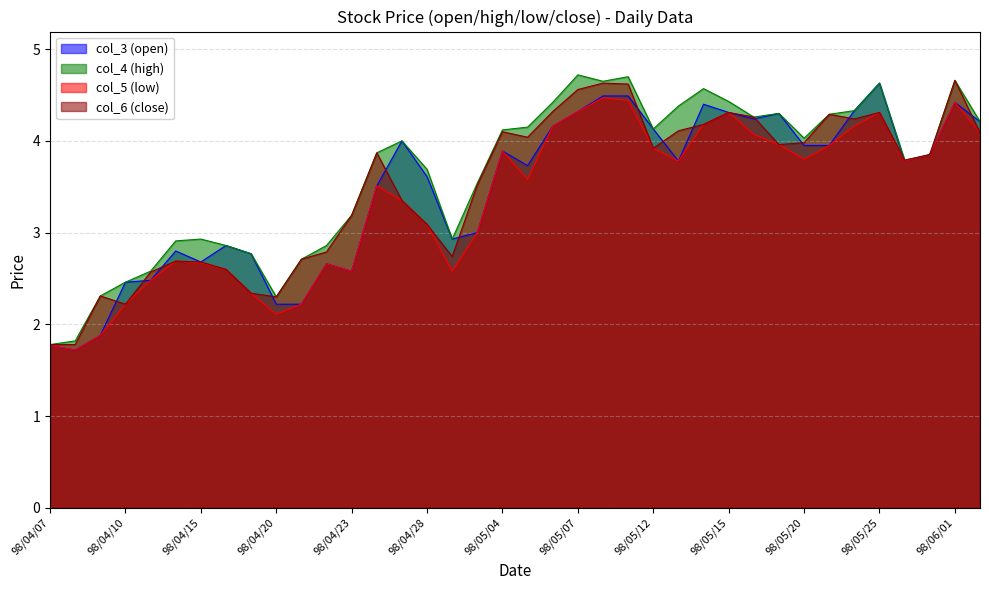

What is the sum of all col_5 (low) values?

126.9